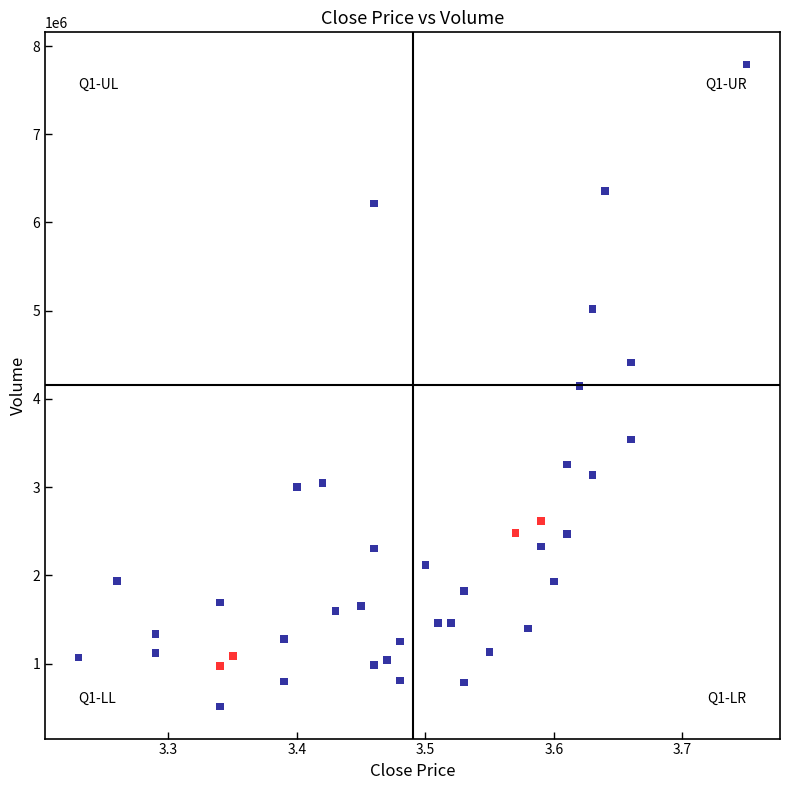

What is the range of Y values (max minus min)?

7276484